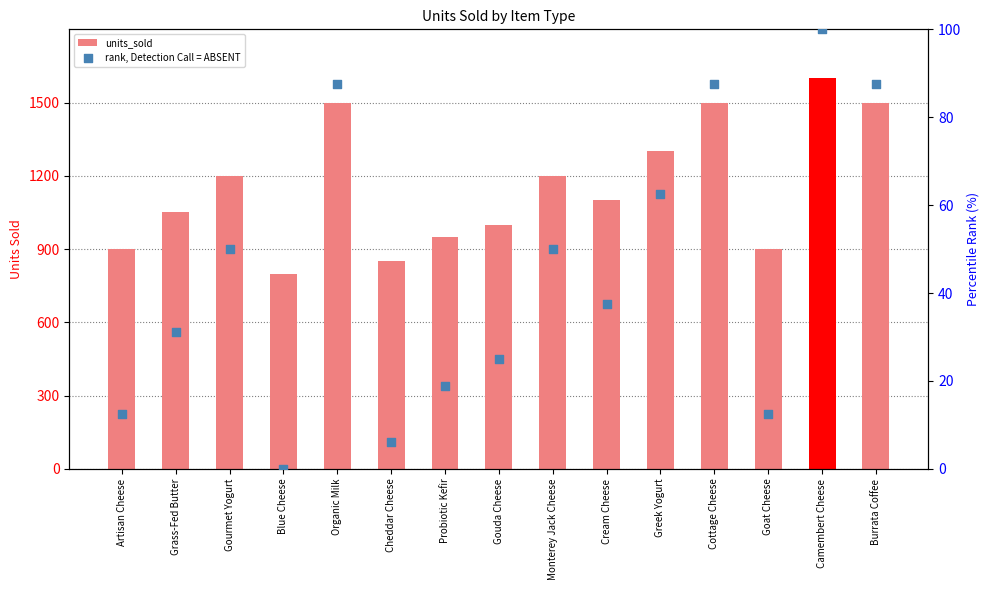

Is the value of units_sold at Cottage Cheese greater than the value of rank, Detection Call = ABSENT at Burrata Coffee?

Yes